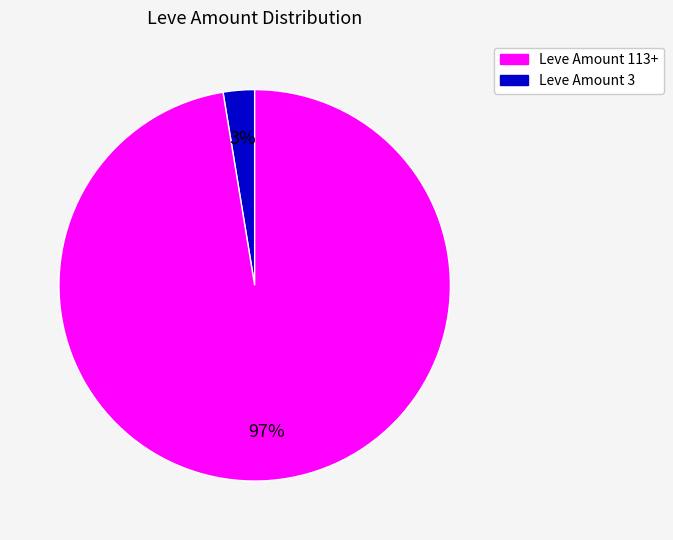

How many segments does this pie chart have?

2